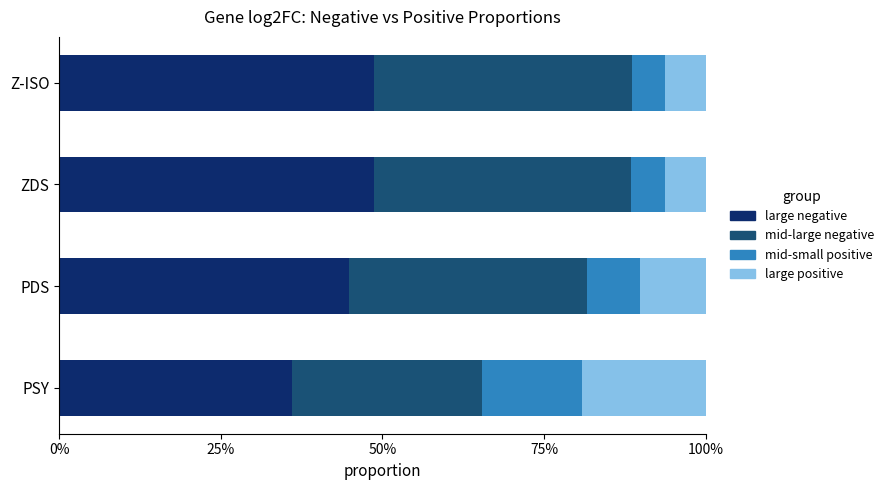

What are all the series names shown in the legend?

large negative, mid-large negative, mid-small positive, large positive